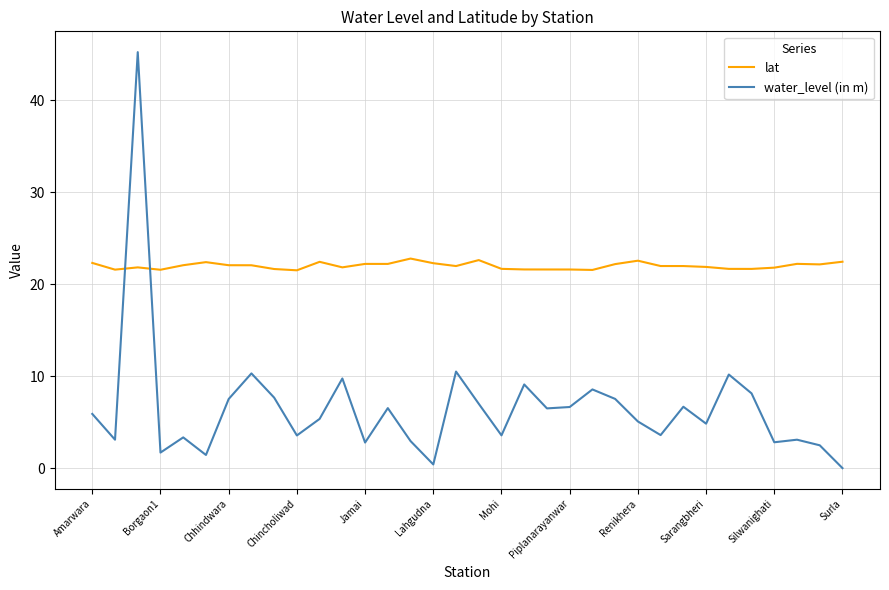

After their last crossing, which series has the higher values: water_level (in m) or lat?

lat